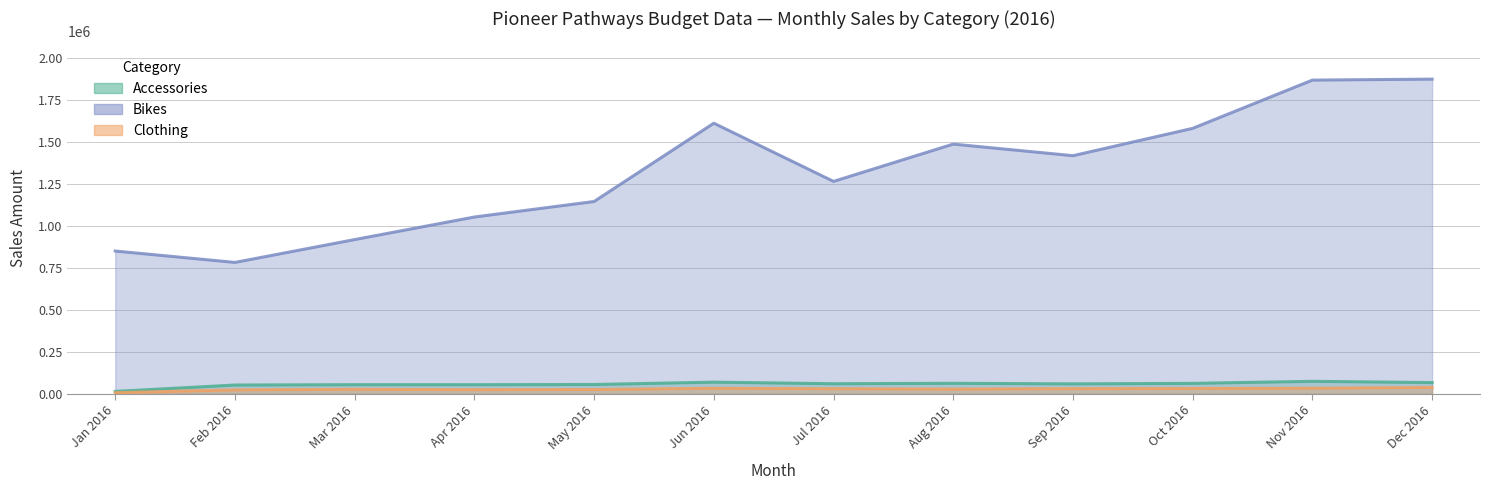

At which category does Clothing reach its first local peak?

Mar 2016